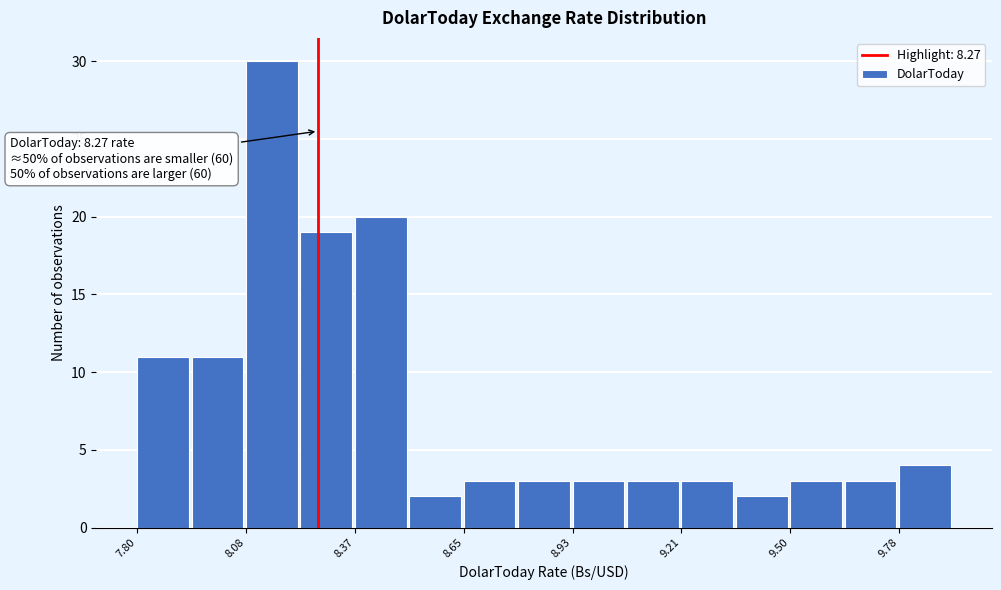

Around what value on the x-axis is the tallest bar? Give the approximate position of its centre, as read against the axis.

8.15